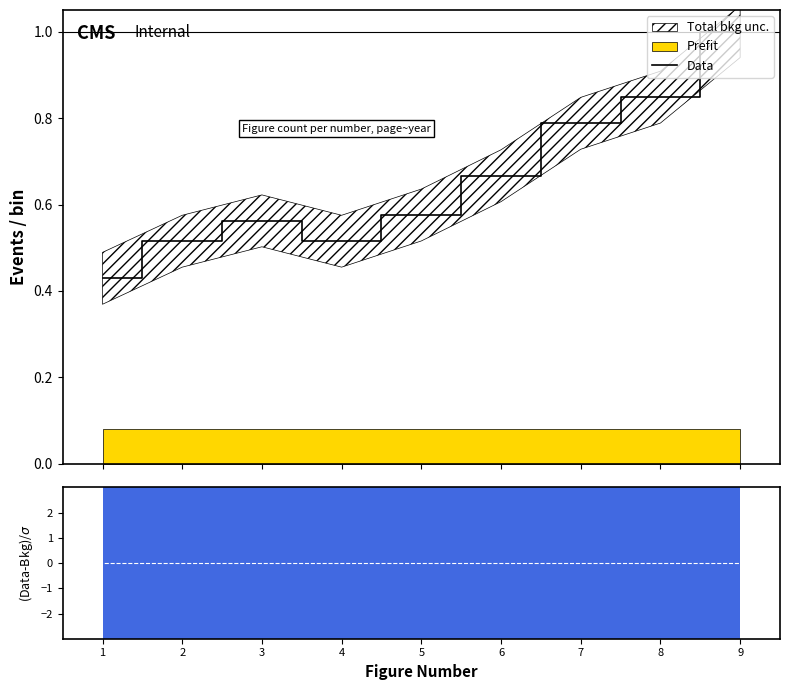

True or false: the data has more than 2 interior local peaks.

False